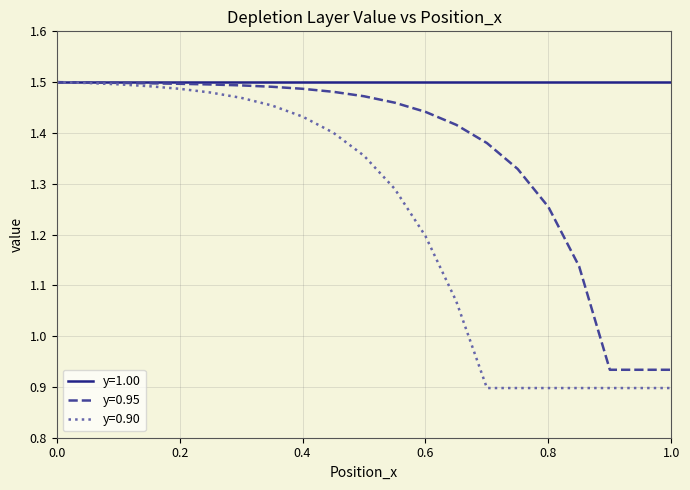

Which series has the largest range (max minus min)?

y=0.90